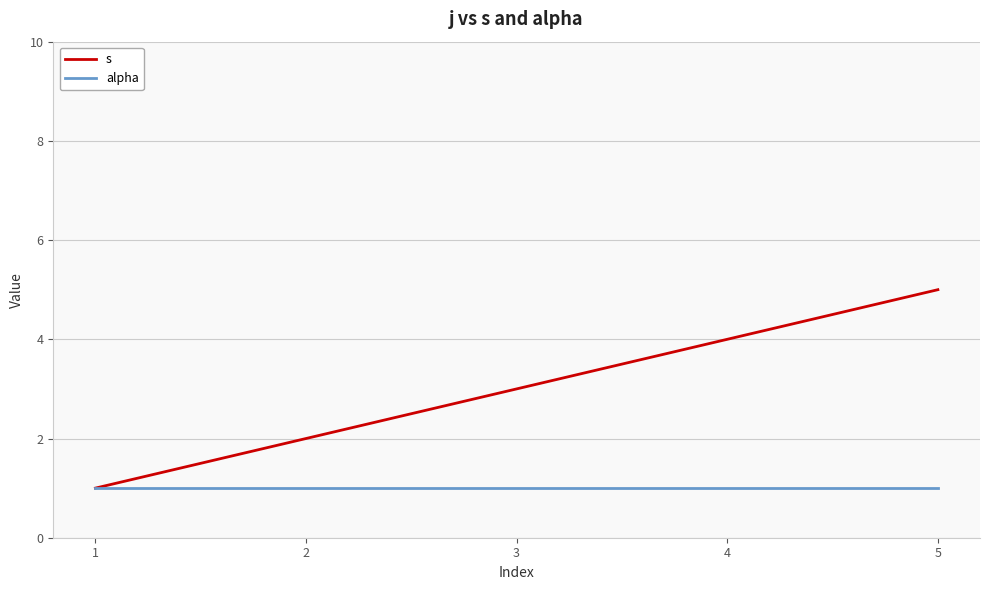

What are all the series names shown in the legend?

s, alpha